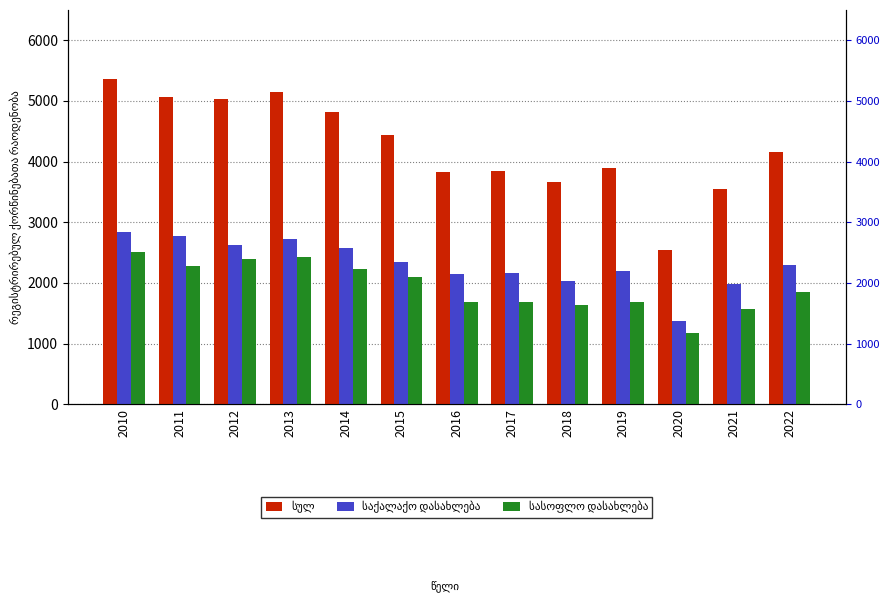

What is the total value across all series at 2021?

7110